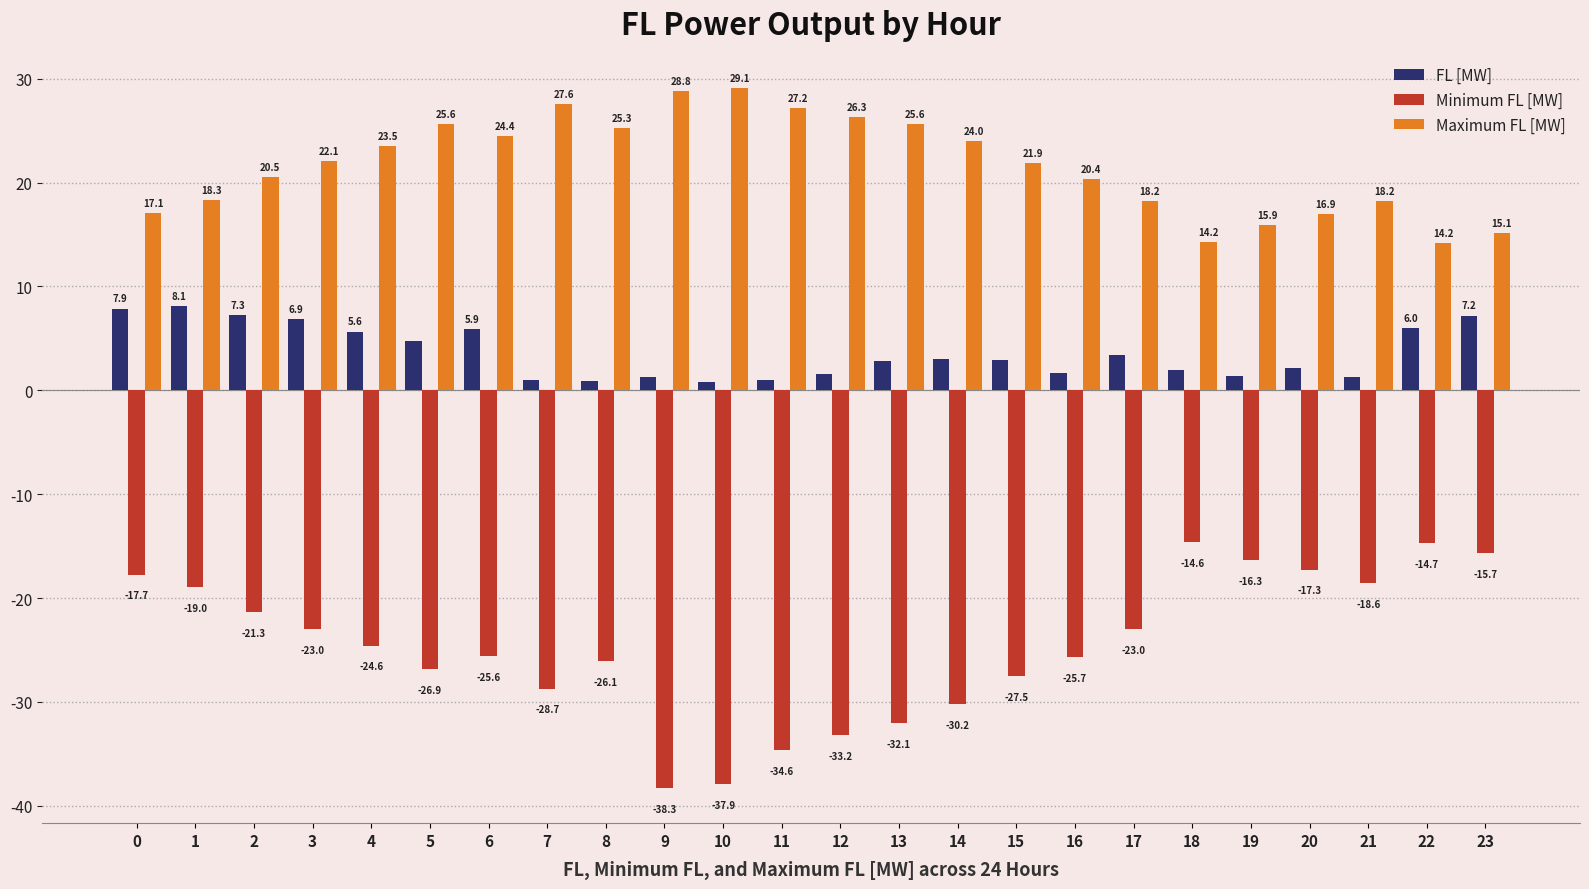

What is the value of the FL [MW] bar at the 3rd from the left?

7.3